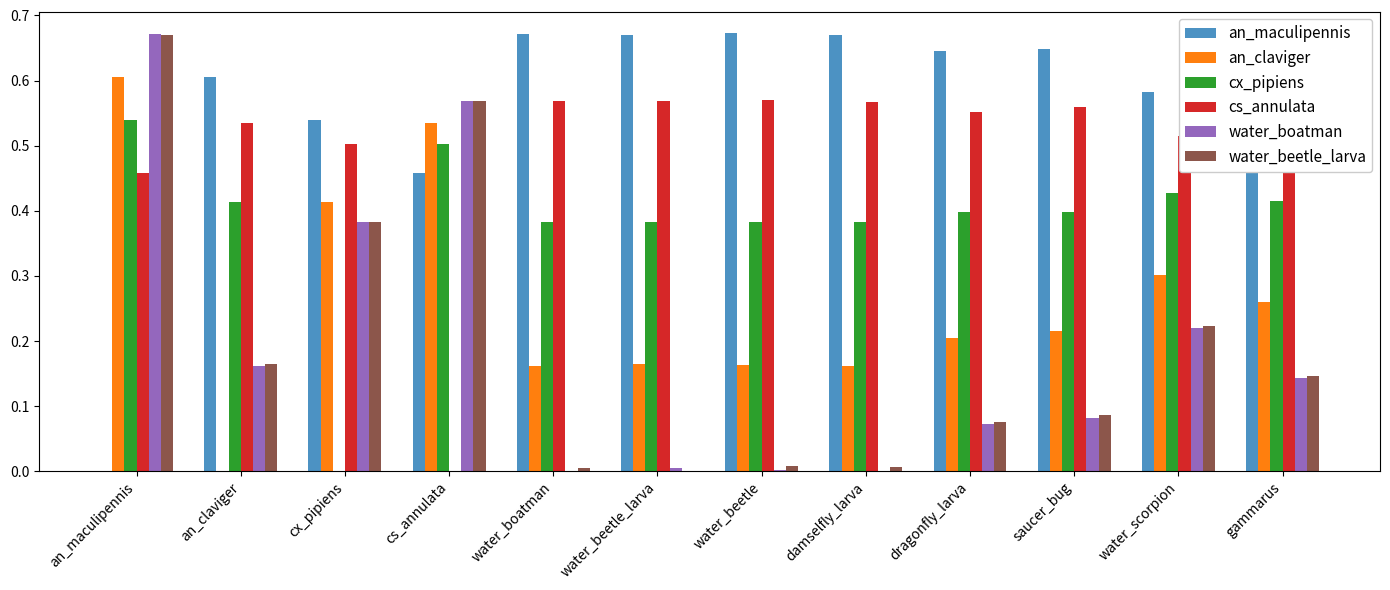

What are all the series names shown in the legend?

an_maculipennis, an_claviger, cx_pipiens, cs_annulata, water_boatman, water_beetle_larva